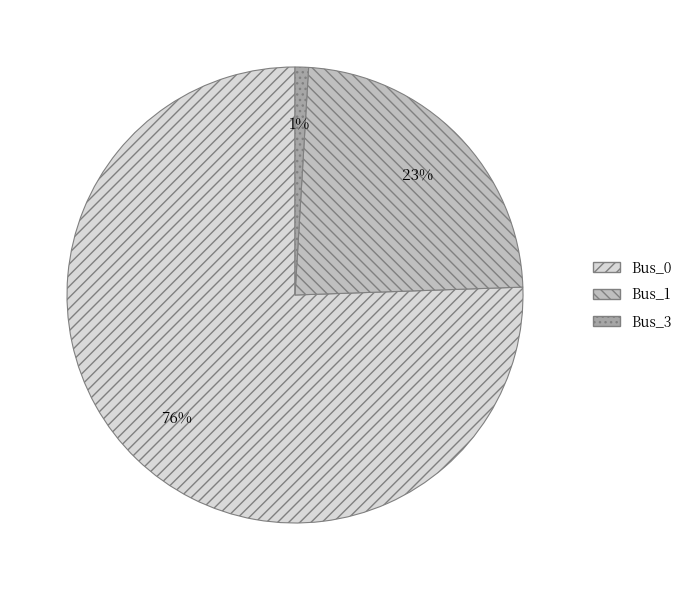

Does Bus_0 account for over 50% of the chart?

Yes